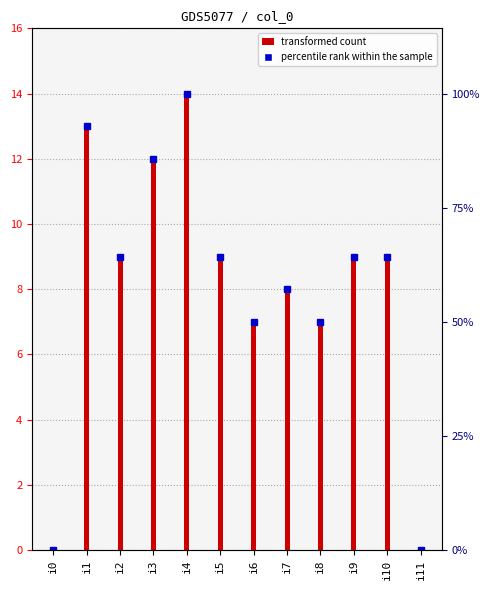

Count the number of categories in the chart.

12